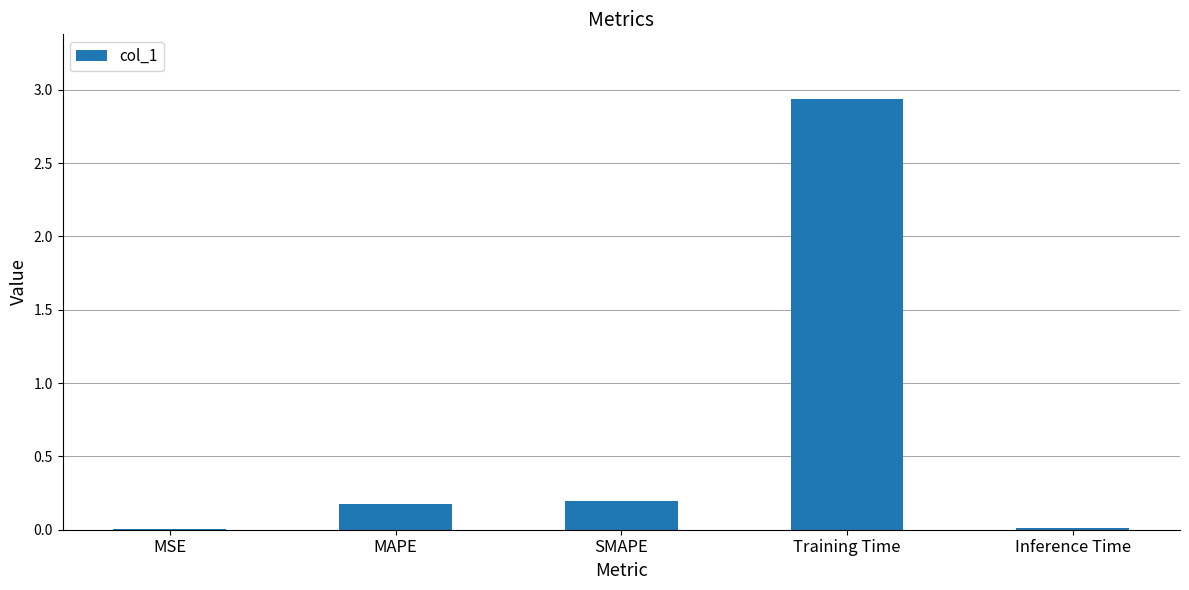

What is the sum of the values at Training Time and SMAPE?

3.1